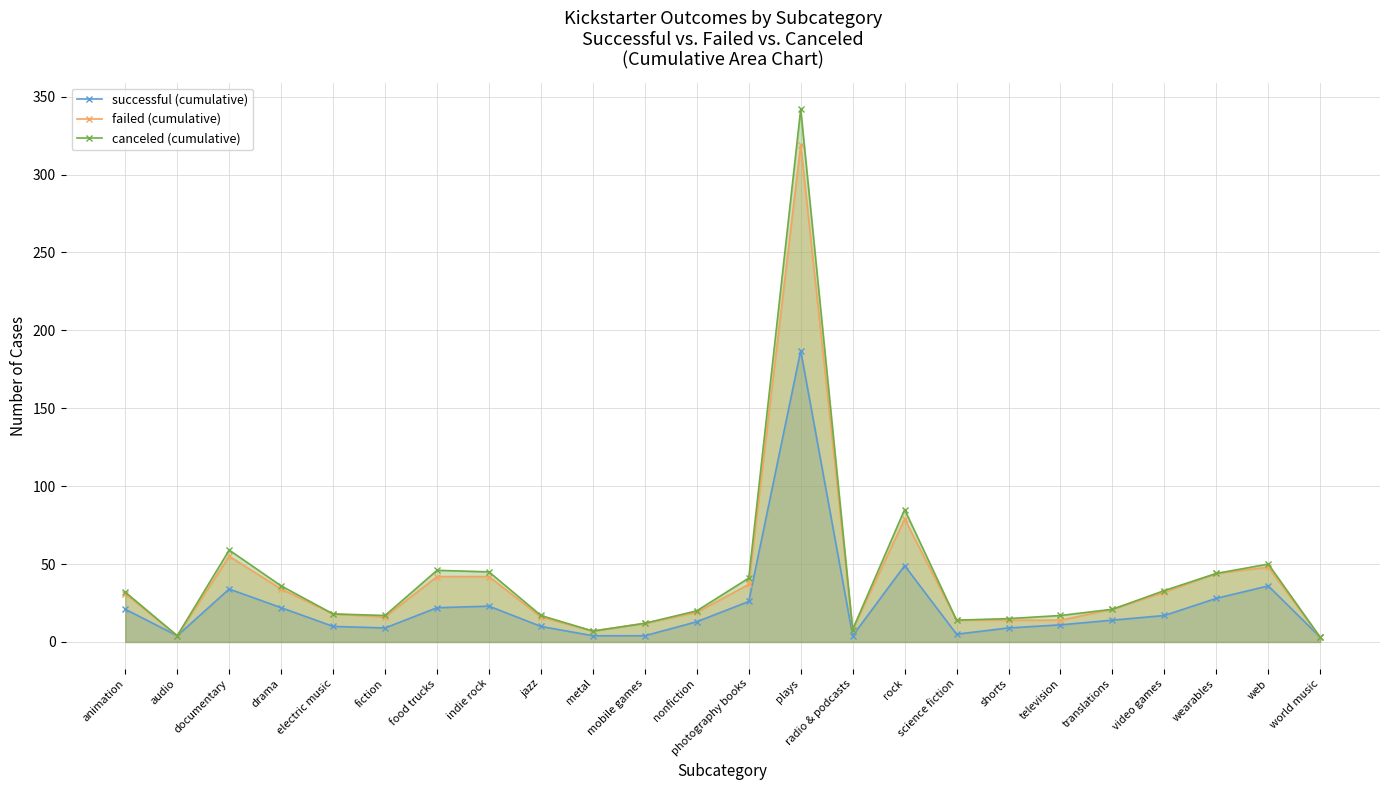

At documentary, list the series in order from smallest to largest.

successful (cumulative), failed (cumulative), canceled (cumulative)